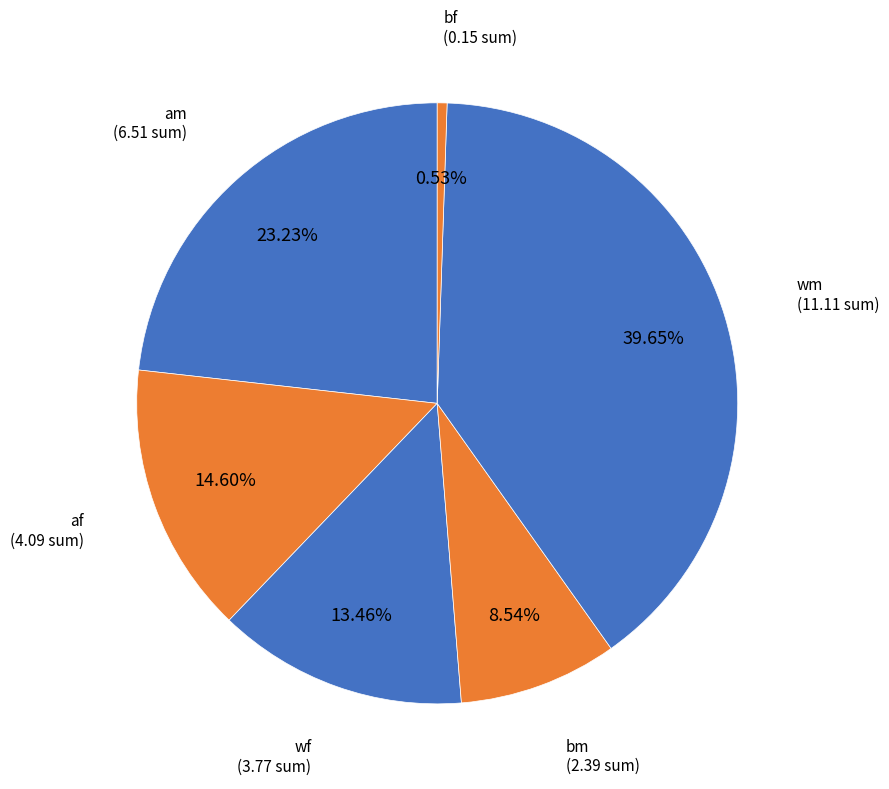

To the nearest percent, what portion does wm represent?

40%